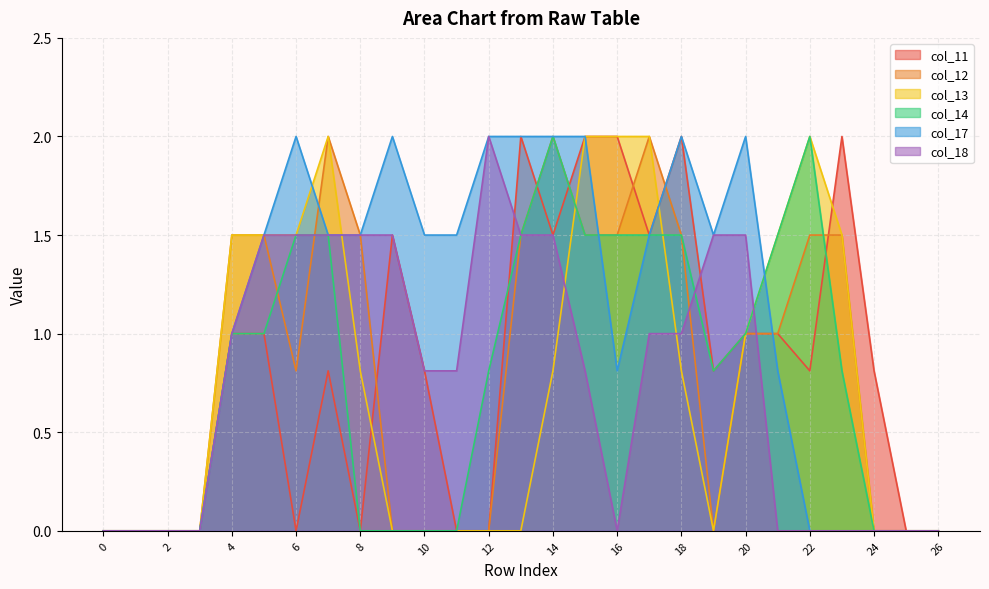

What are all the series names shown in the legend?

col_11, col_12, col_13, col_14, col_17, col_18